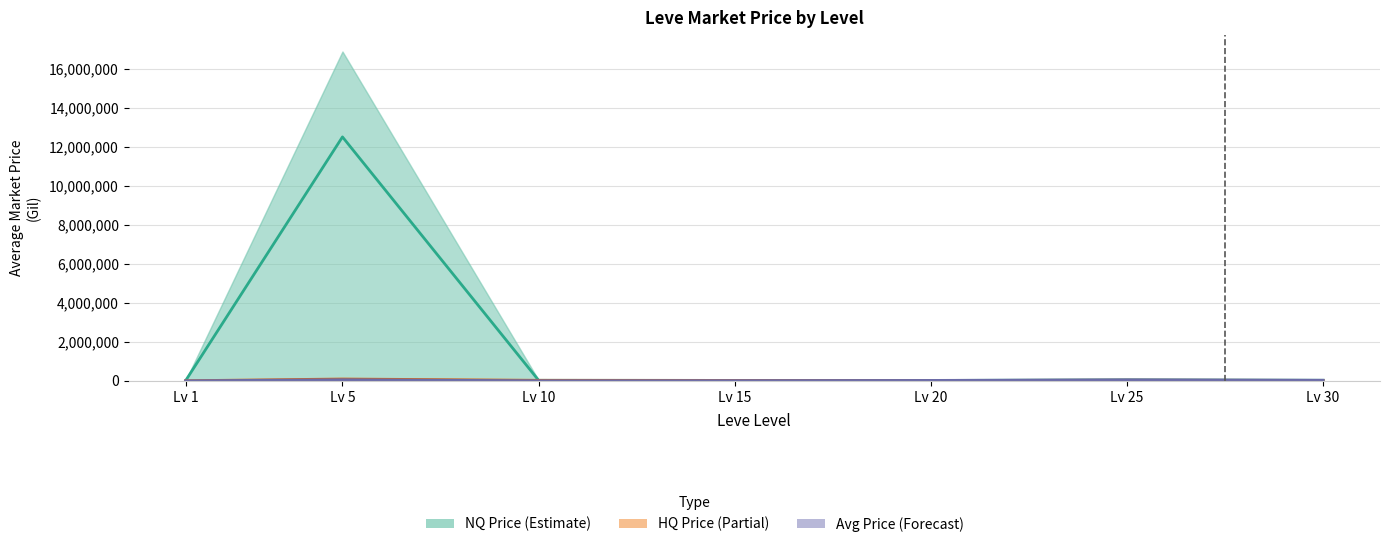

At which label does HQ Price (Partial) first exceed 25000?

Lv 5